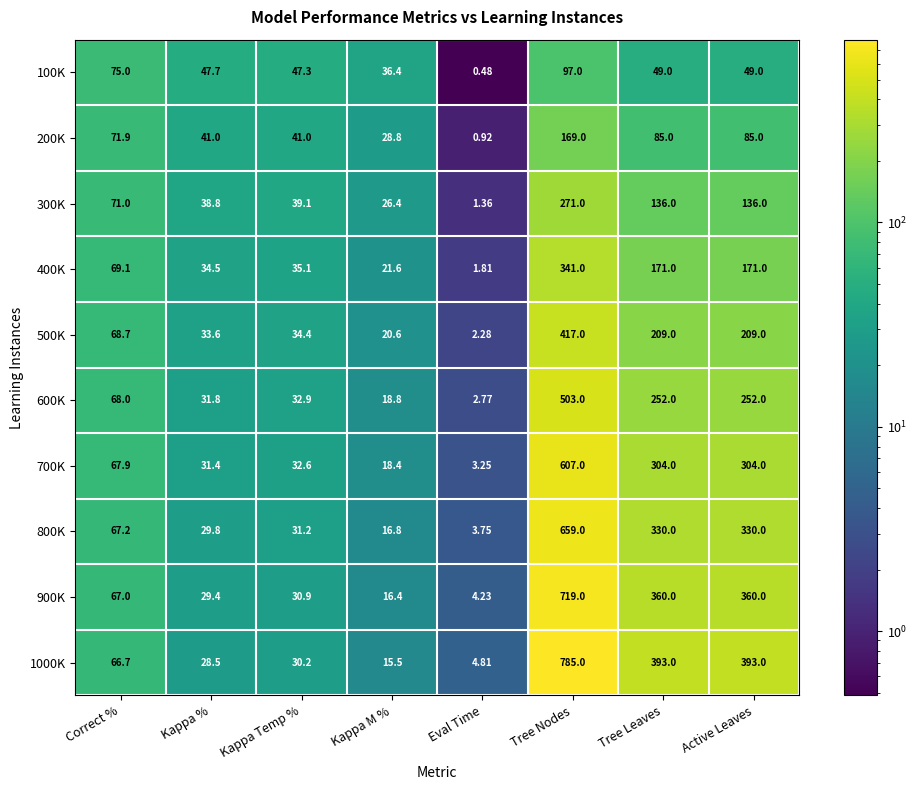

Which category has the lowest value in the 900K series?

Eval Time